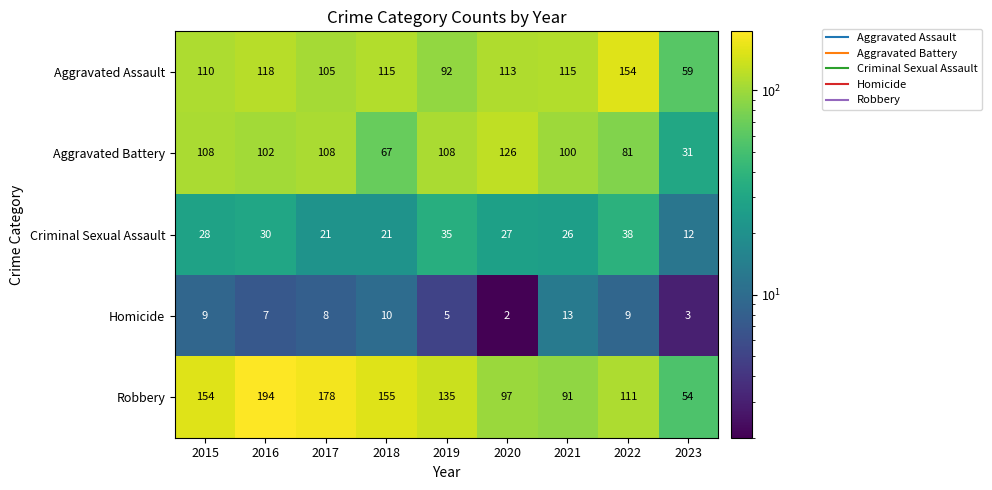

What is the total value across all series at 2020?

365